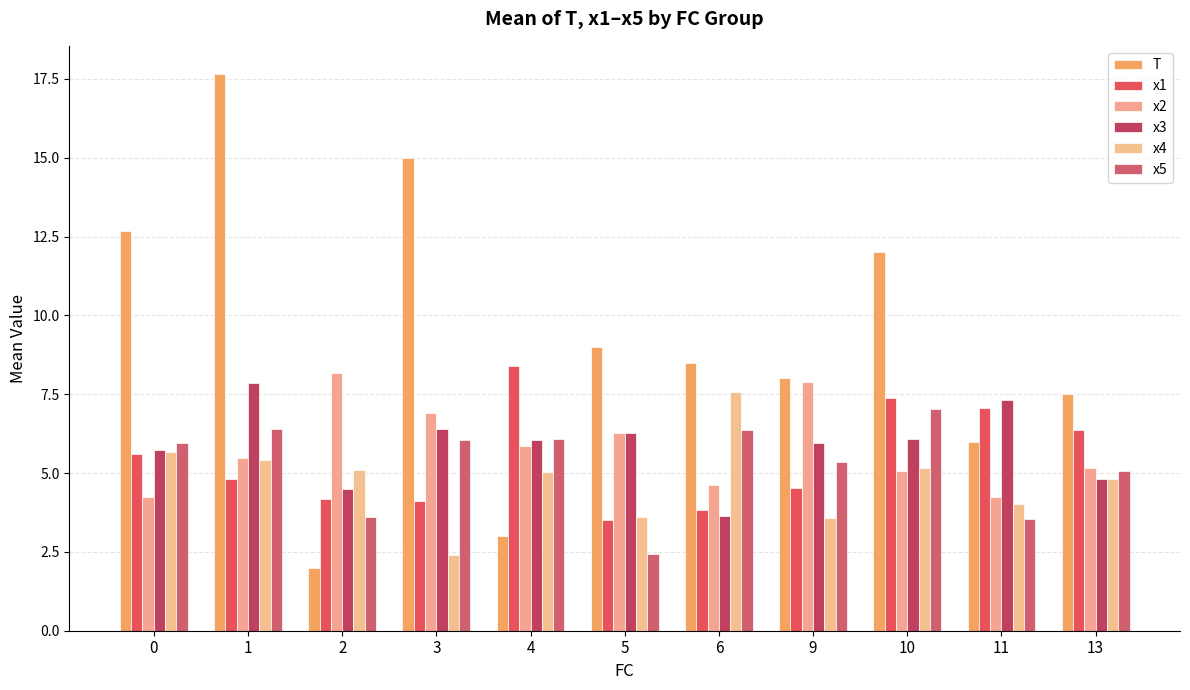

What is the sum of the x2 values at 3 and 1?

12.4